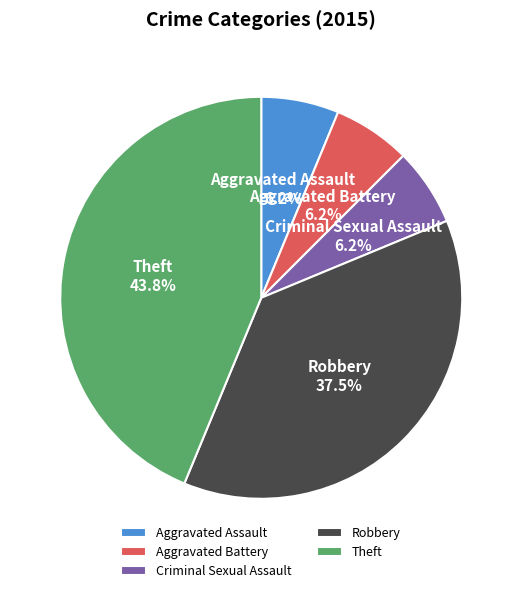

Between Robbery and Criminal Sexual Assault, which is larger?

Robbery